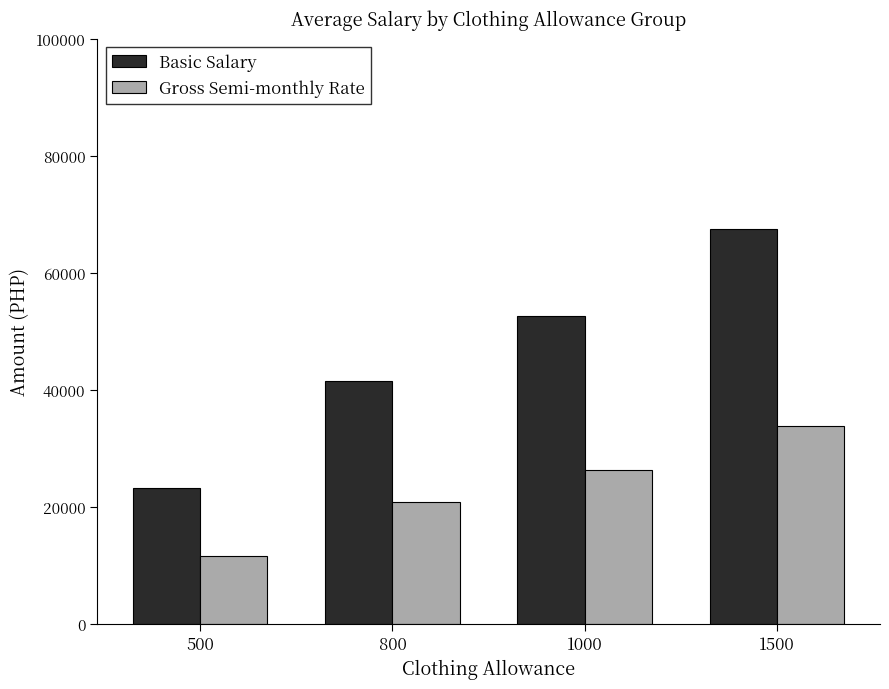

What is the difference between the highest and lowest values at 1500?

33750.0